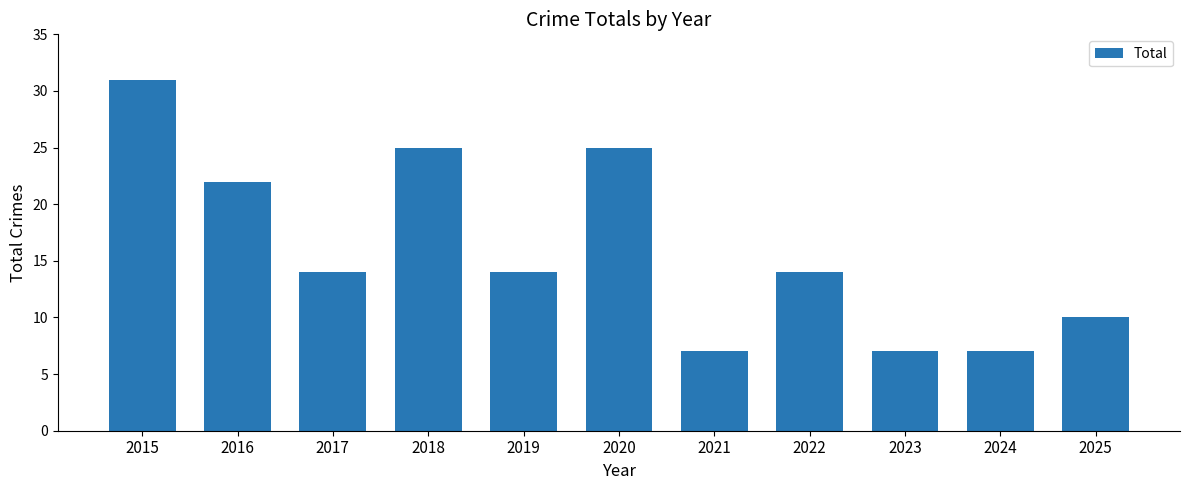

How many values are between 7 and 25?

10